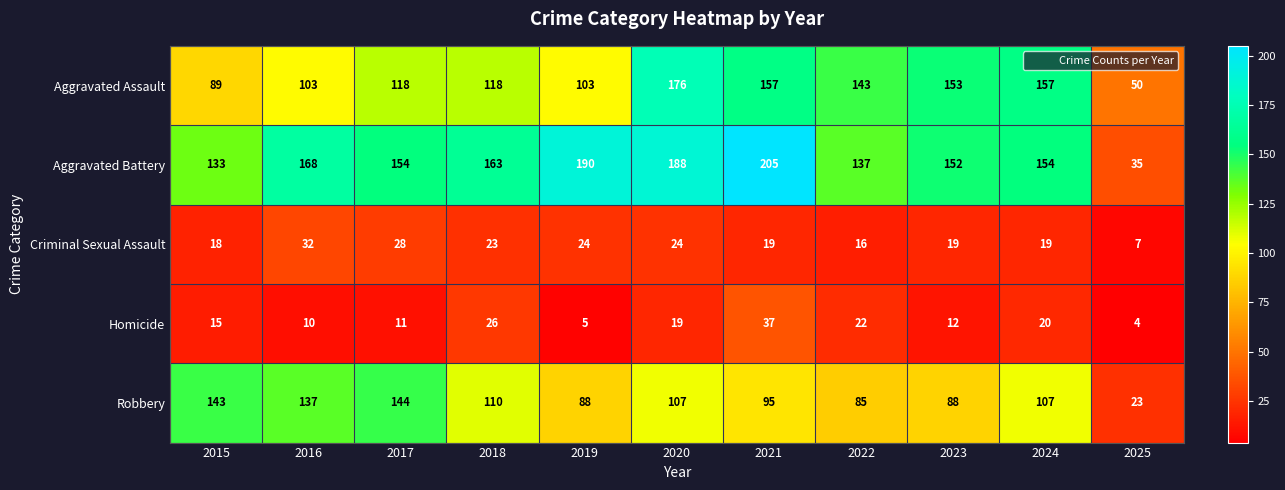

How many categories are shown in the chart?

11